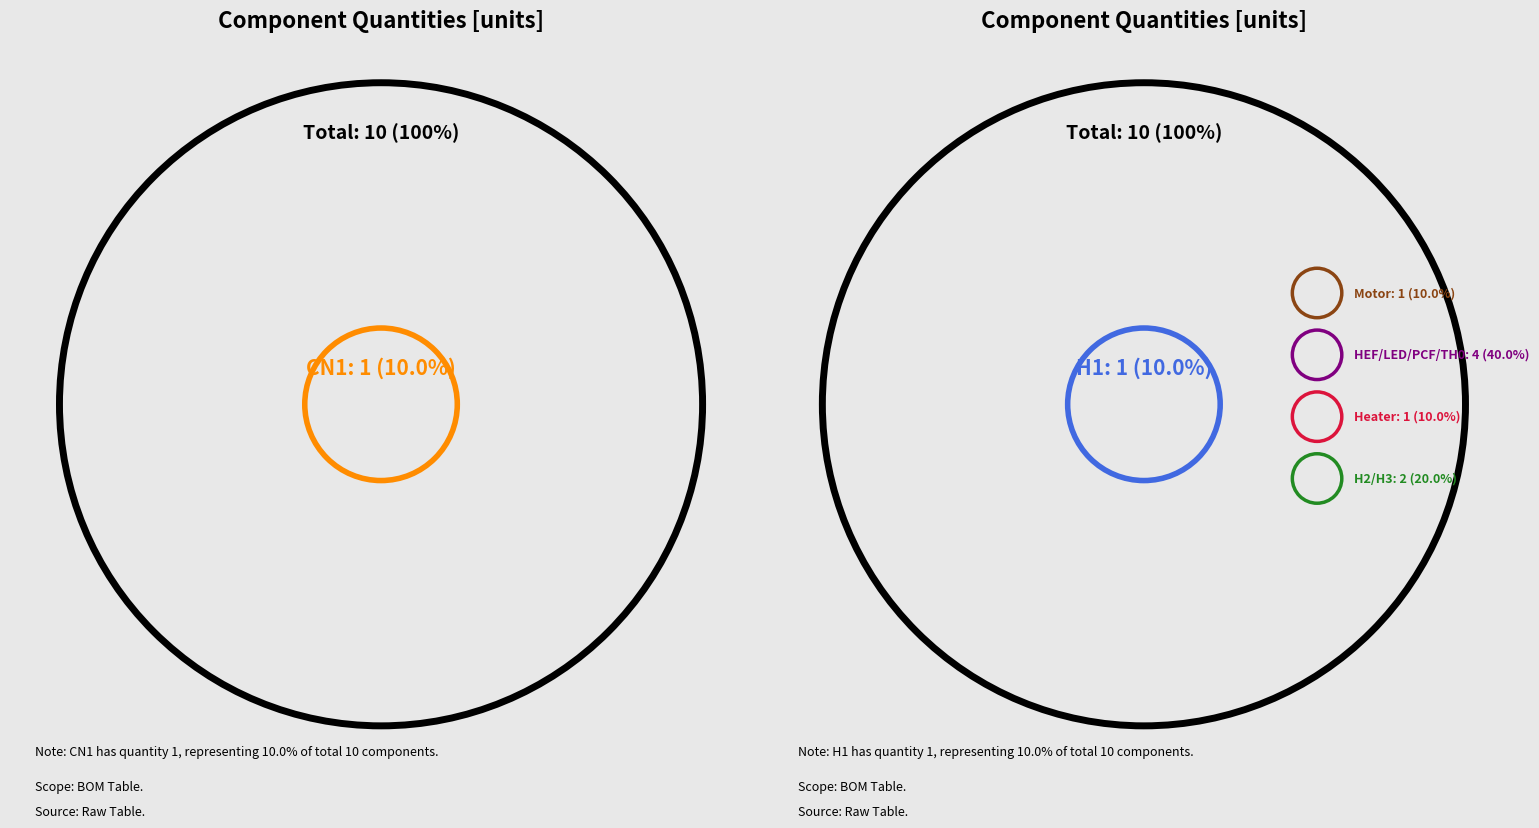

Is it true that Heater is 10% of the pie?

True